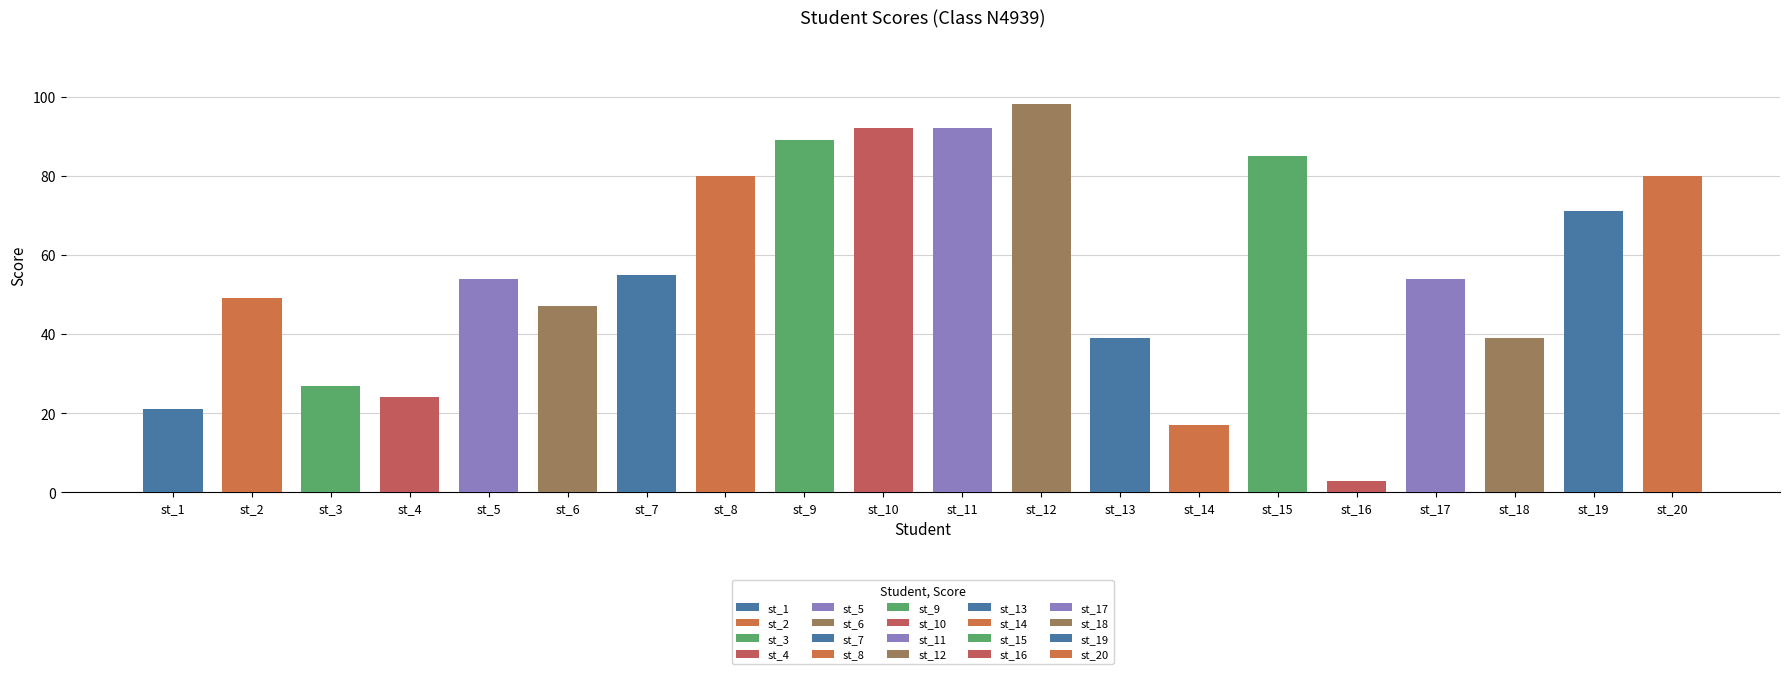

What is the average value?

56